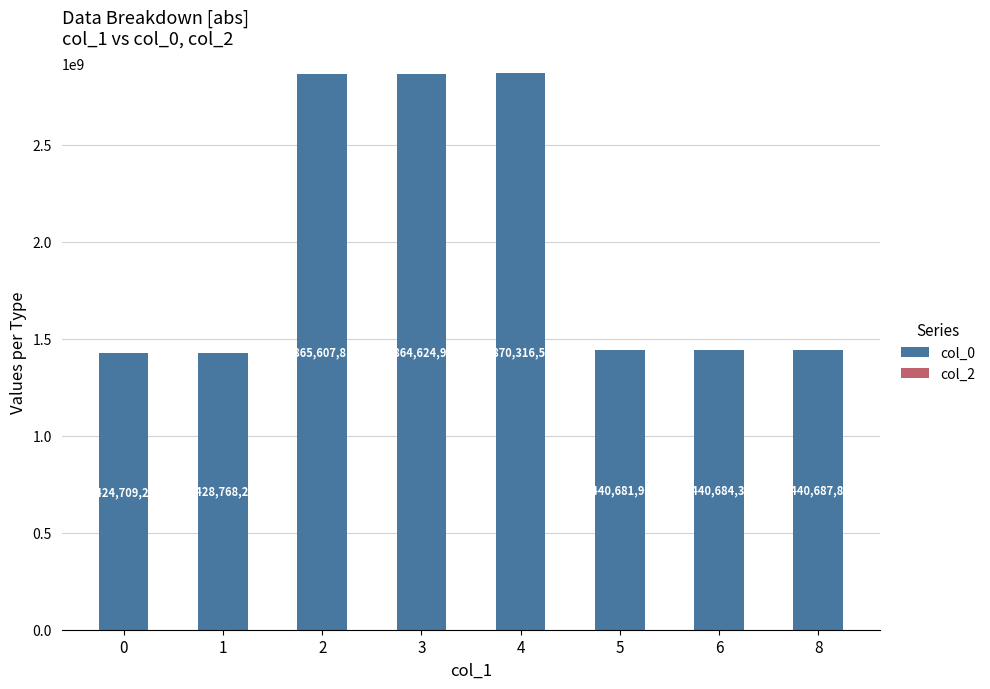

How many categories are shown in the chart?

8